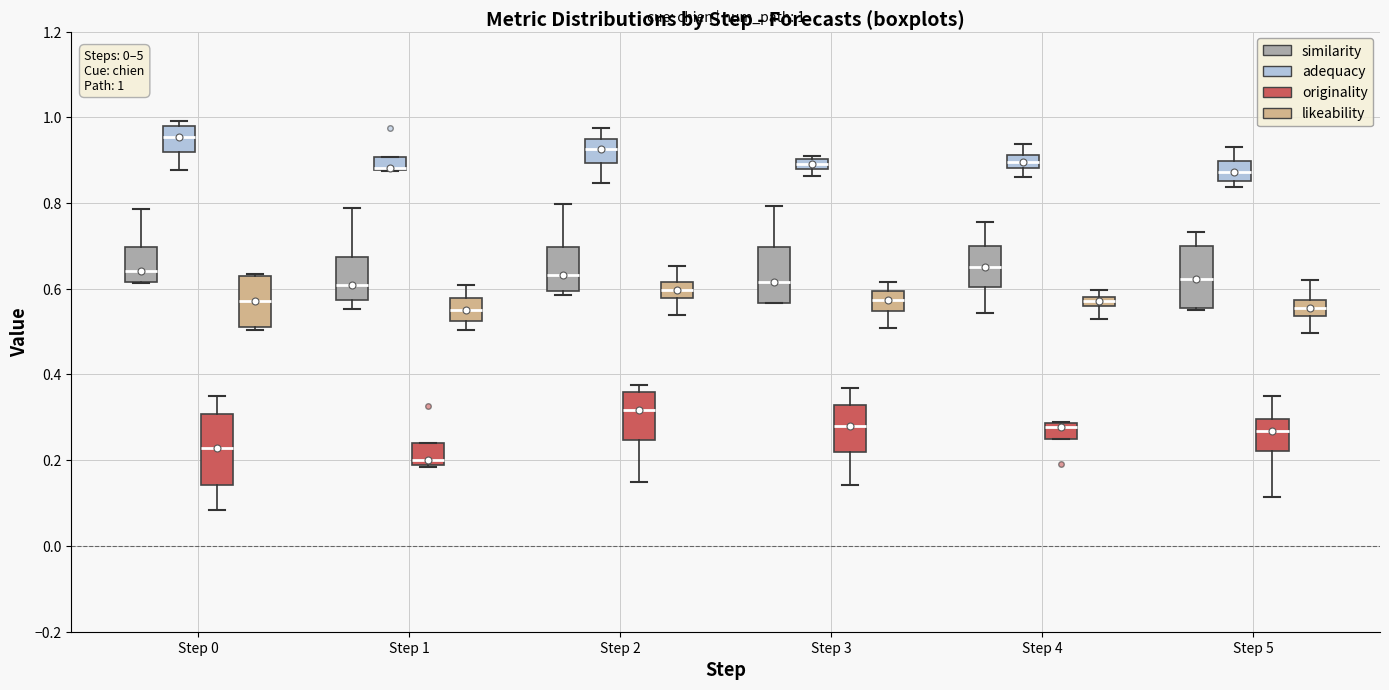

Comparing the boxes themselves (not the whiskers), which one is the tallest?

Step 0 (originality)